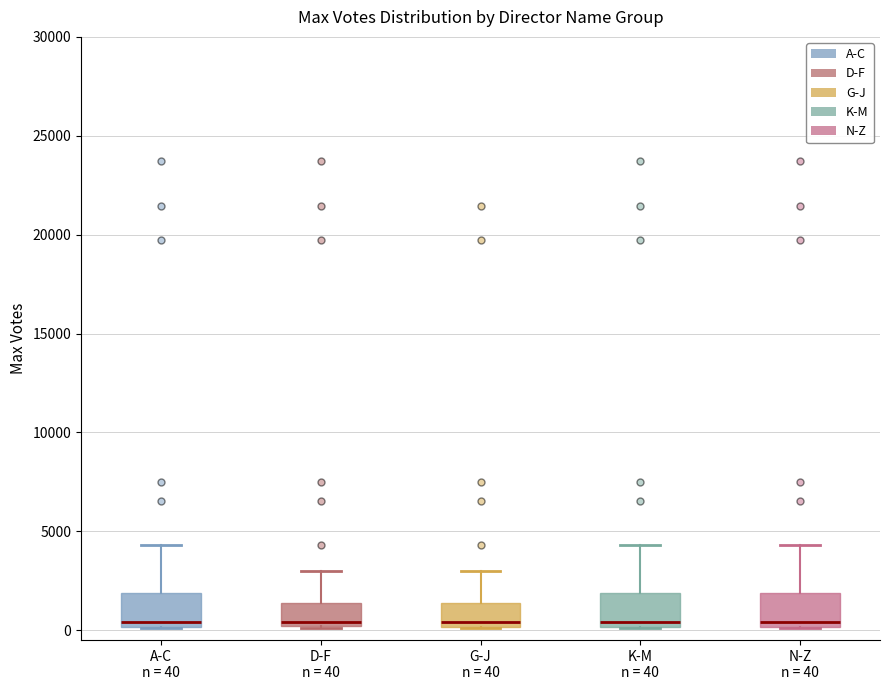

Reading left to right, read every box against the y-axis: the position of its median line, the range the box covers, and the ends of its whiskers. The values are not printed on the chart, so give them approximately, as read against the axis.

A-C n = 40: median 500, box 0 to 2000, whiskers 0 to 4500
D-F n = 40: median 500, box 0 to 1500, whiskers 0 to 3000
G-J n = 40: median 500, box 0 to 1500, whiskers 0 to 3000
K-M n = 40: median 500, box 0 to 2000, whiskers 0 to 4500
N-Z n = 40: median 500, box 0 to 2000, whiskers 0 to 4500